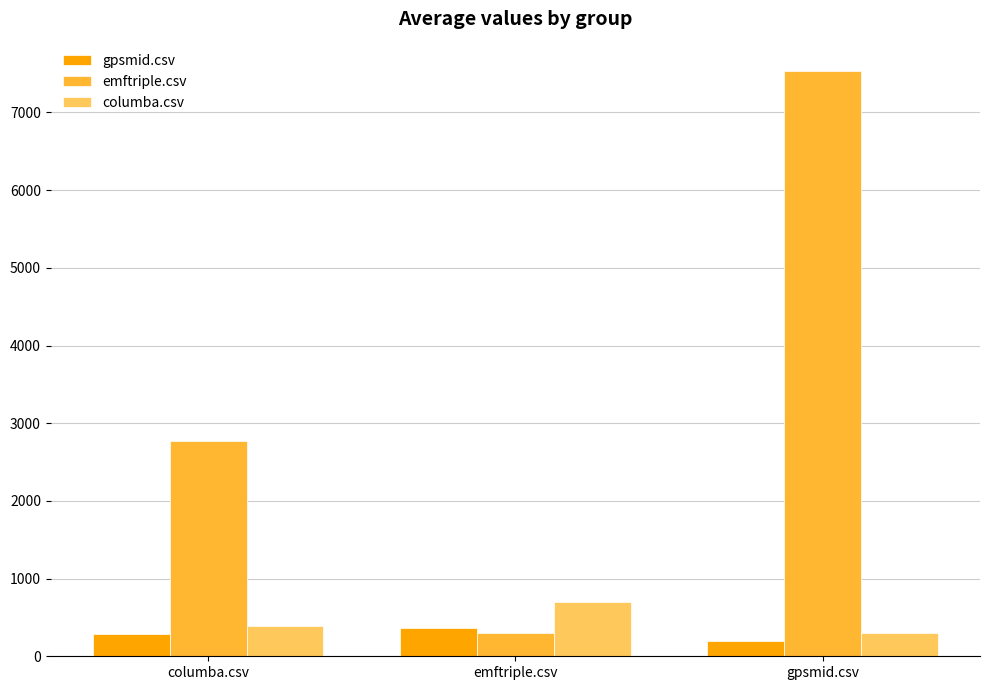

What is the spread (max minus min) of values at gpsmid.csv?

7342.5